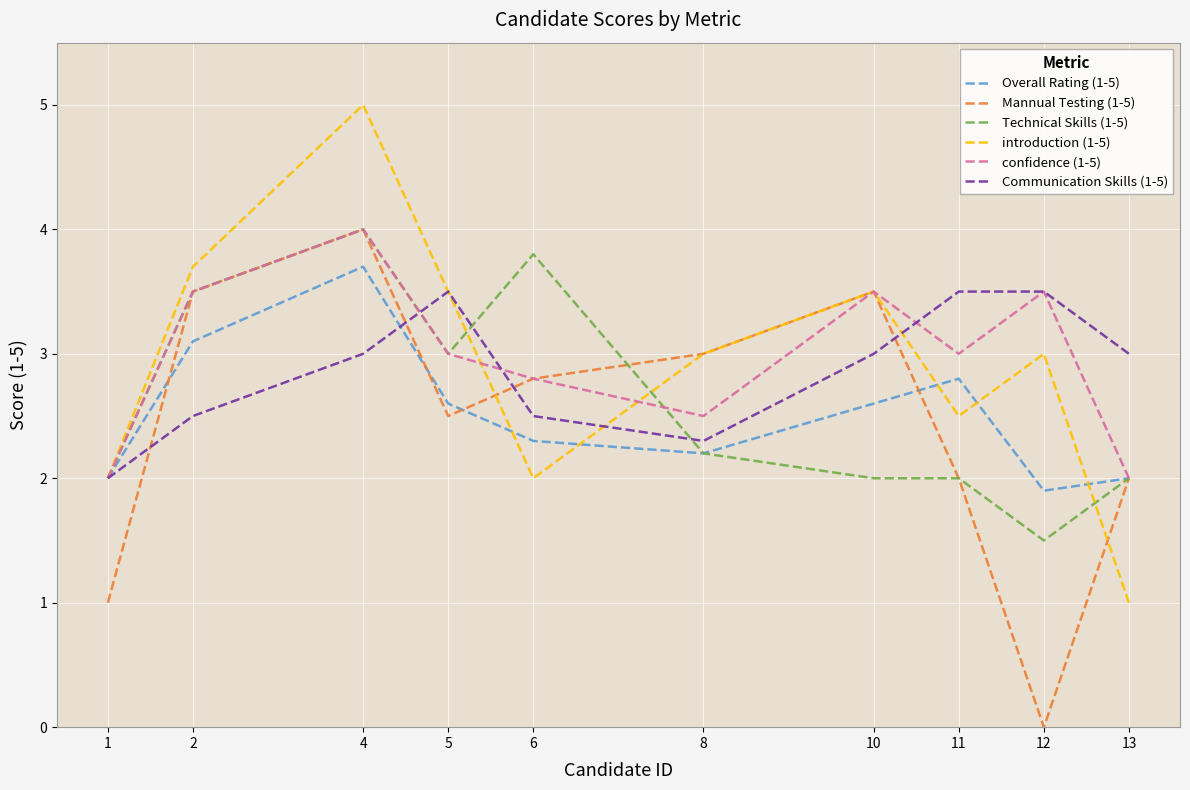

What is the difference between the second highest and minimum values in the confidence (1-5) series?

1.5